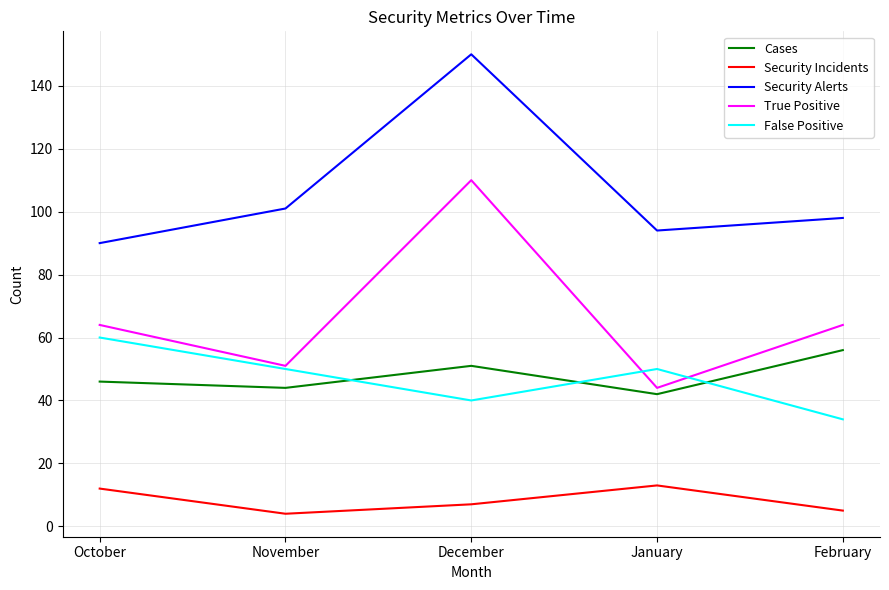

At which category is the sum across all series the highest?

December